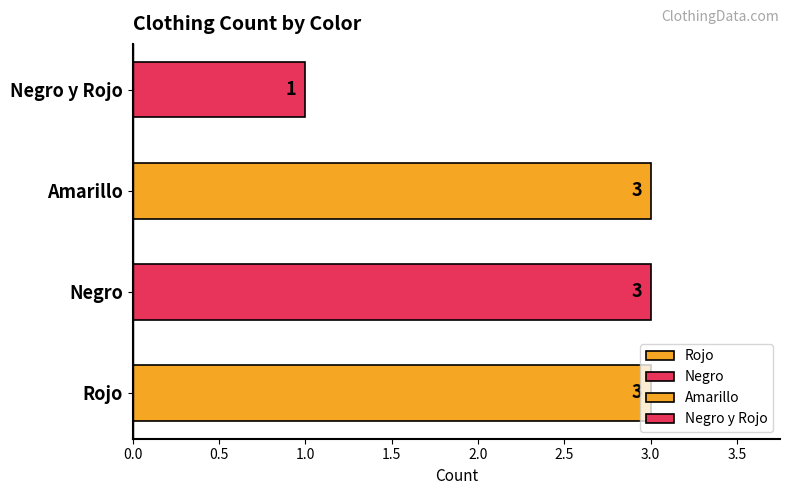

What is the change in value from Amarillo to Negro y Rojo?

-2